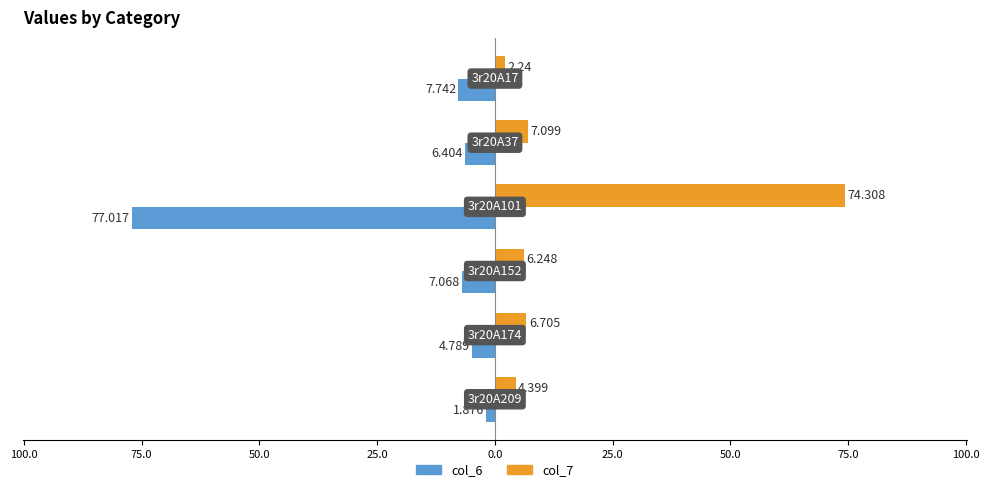

What are all the series names shown in the legend?

col_6, col_7